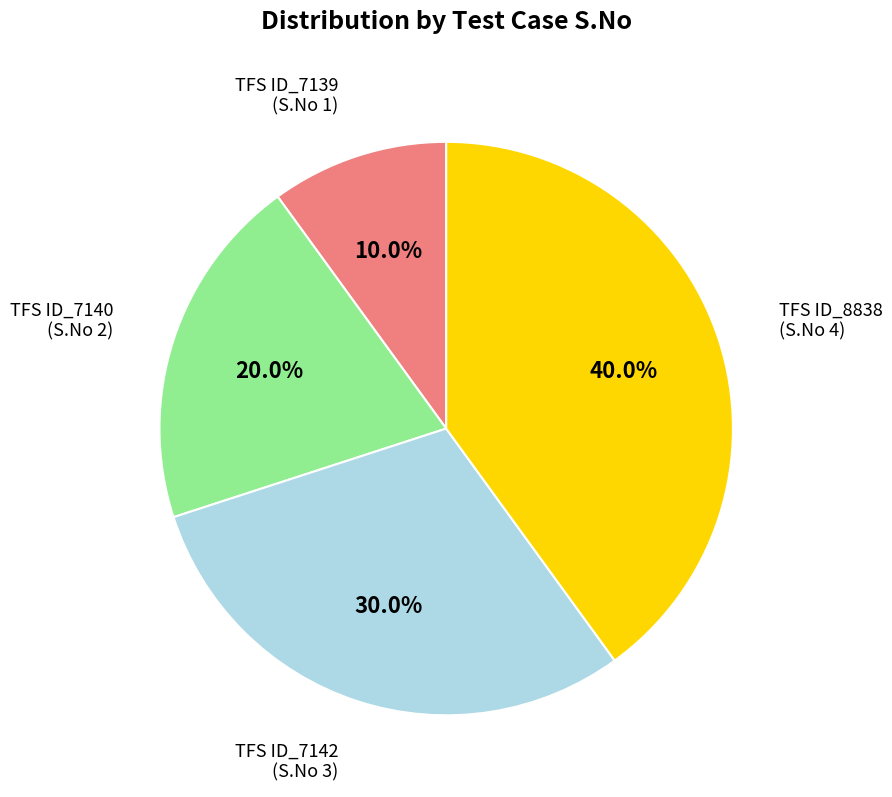

Is there a majority slice in this chart?

No